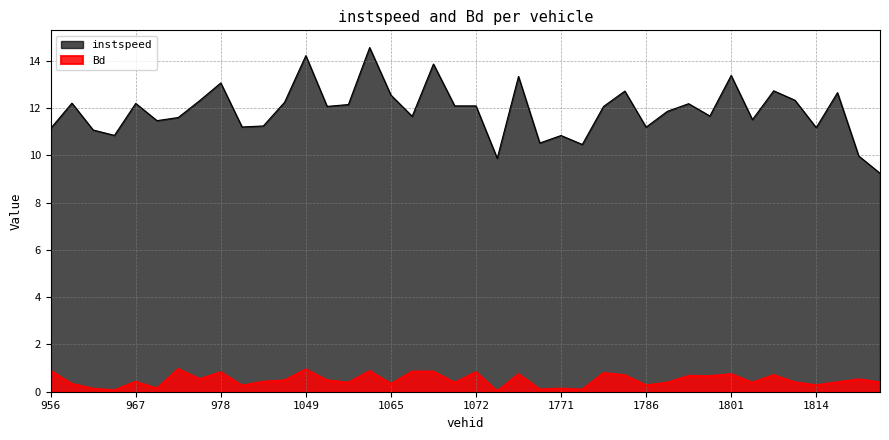

How many values in the instspeed series are below 12?

19